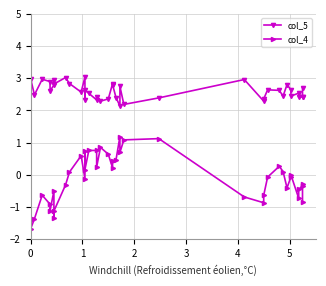

Is it true that col_4 equals 0.4 at 17?

False